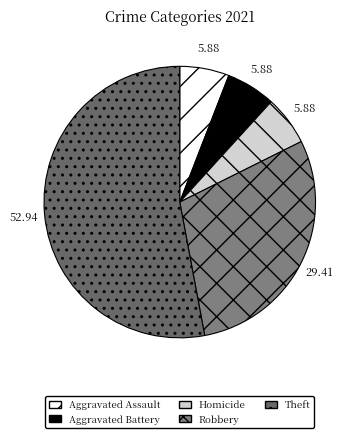

What percentage is the Aggravated Assault slice, to the nearest percent?

6%